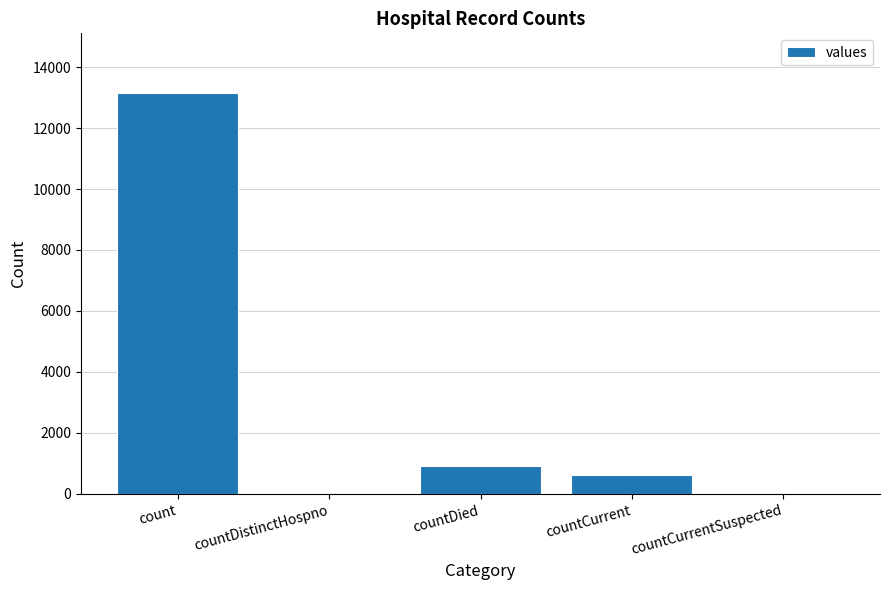

Reading right to left, what are all the values shown in this chart?

countCurrentSuspected=0	countCurrent=630	countDied=916	countDistinctHospno=0	count=13134